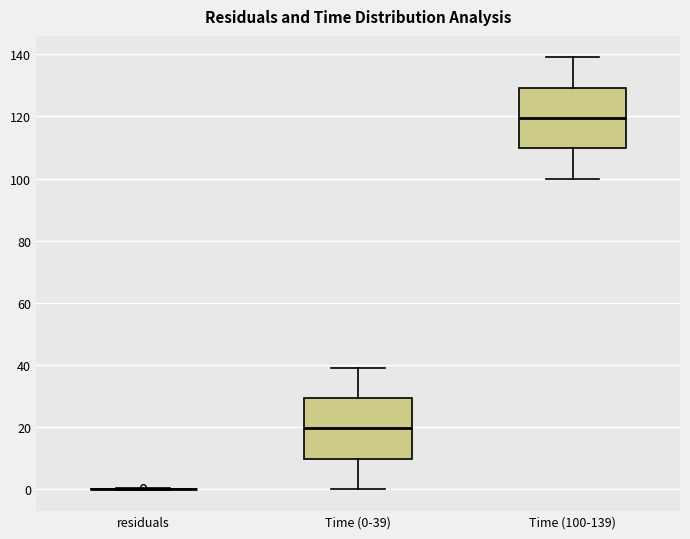

Reading left to right, transcribe this box plot: for each box, give where its median line is, the range the box spans, and where its two whiskers end, as read against the y-axis. The values are not printed on the chart, so give them approximately, as read against the axis.

residuals: box collapsed to a line at 0, whiskers 0 to 0
Time (0-39): median 20, box 10 to 30, whiskers 0 to 40
Time (100-139): median 120, box 110 to 130, whiskers 100 to 140